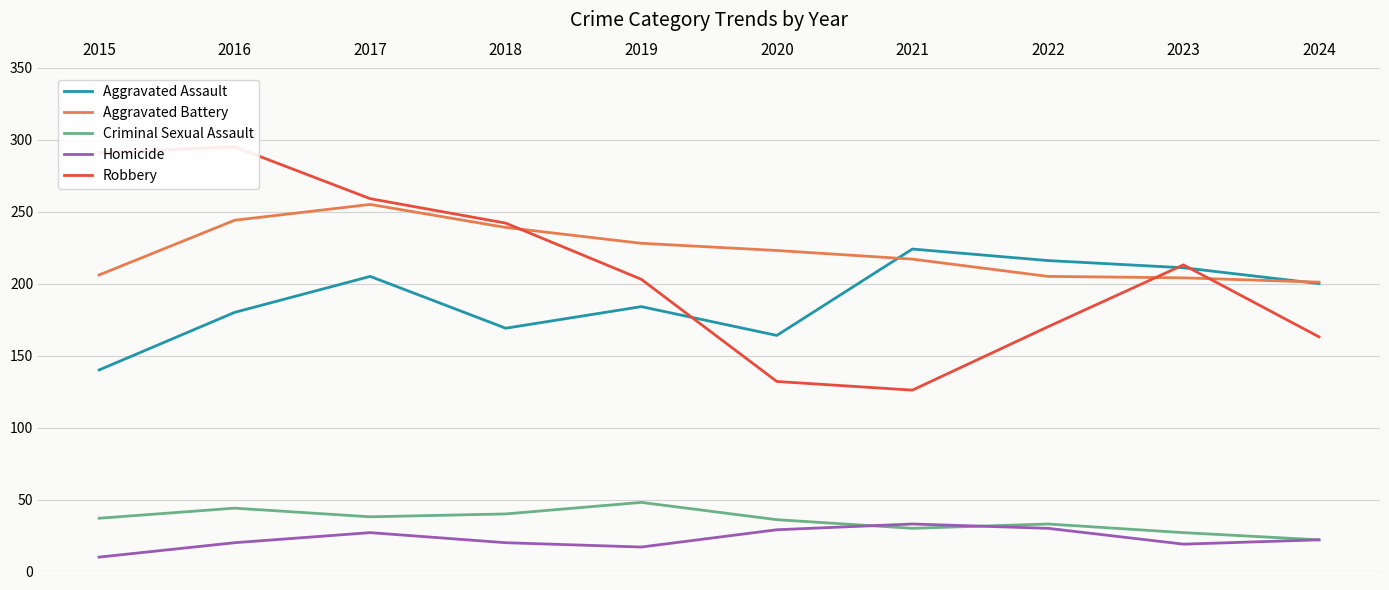

What is the value of the Aggravated Assault point at the 9th from the left?

211